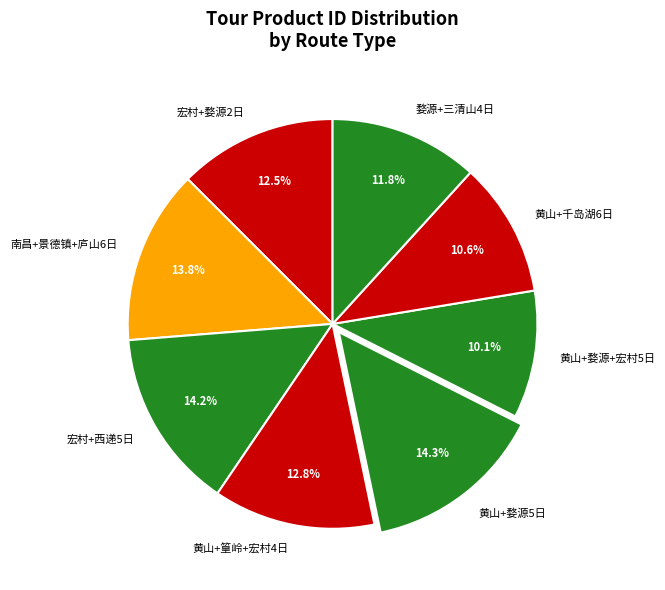

What is the ratio of the value at 黄山+婺源5日 to the value at 黄山+篁岭+宏村4日?

1.1